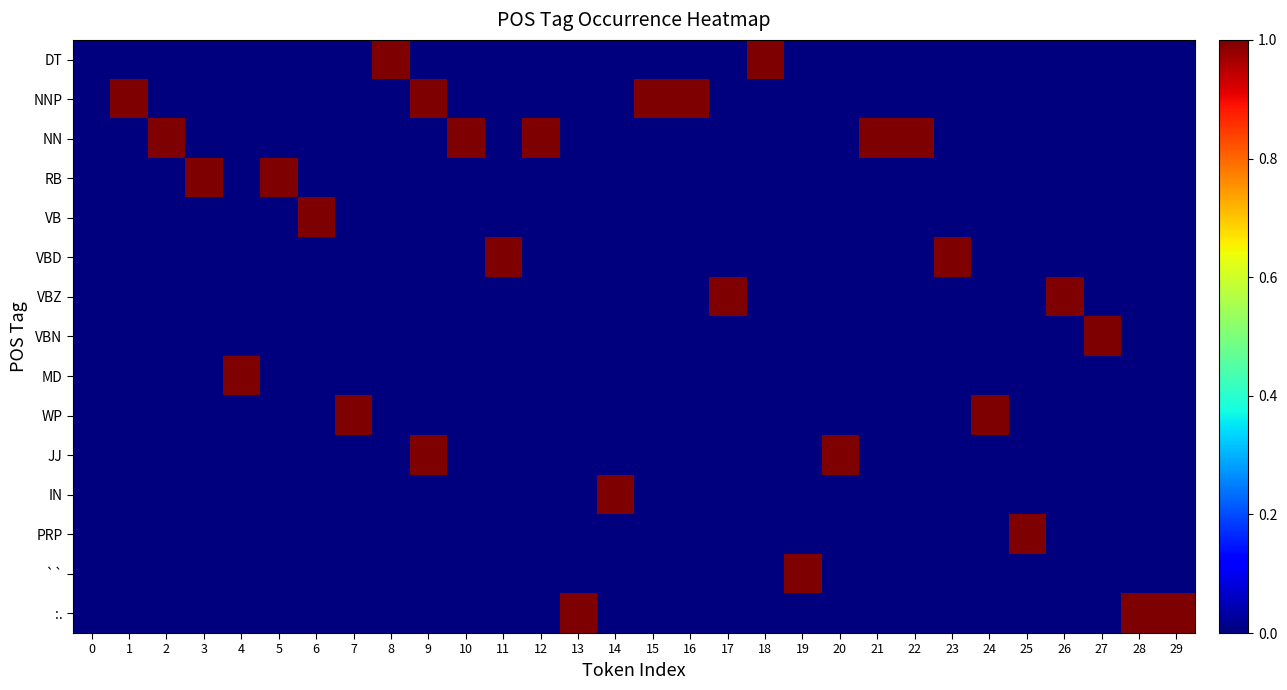

What is the spread (max minus min) of values at 24?

1